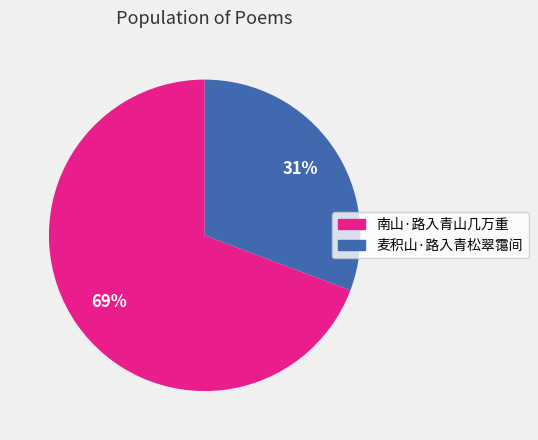

Between 南山·路入青山几万重 and 麦积山·路入青松翠霭间, which is larger?

南山·路入青山几万重